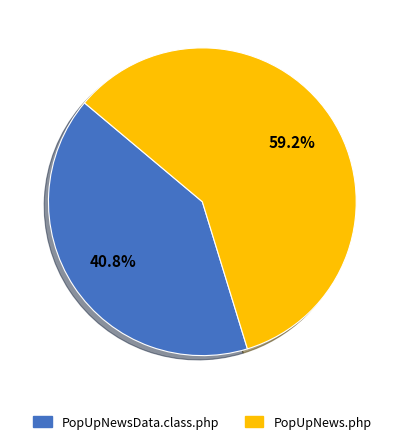

What is the ratio of the value at PopUpNewsData.class.php to the value at PopUpNews.php?

0.7